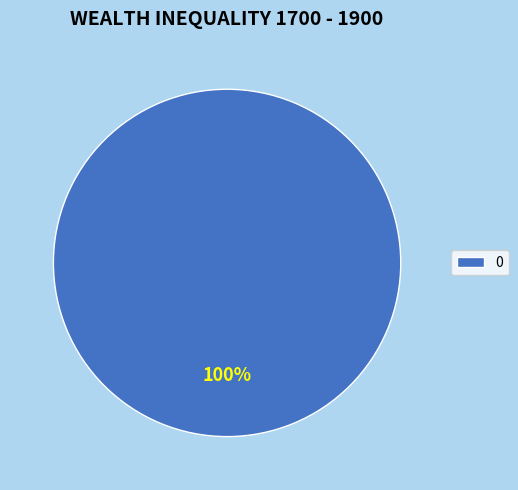

How many segments does this pie chart have?

1